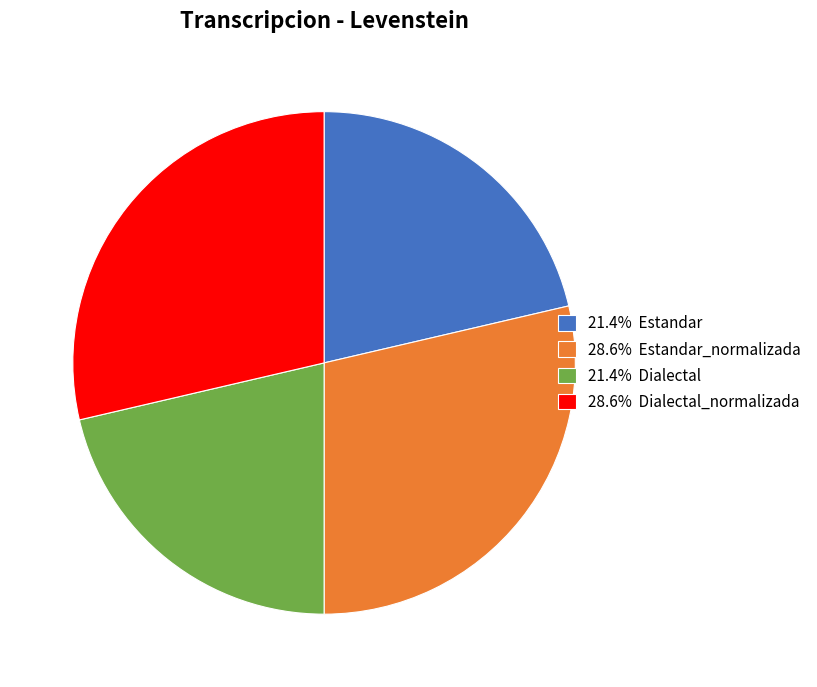

How many slices are in this pie chart?

4